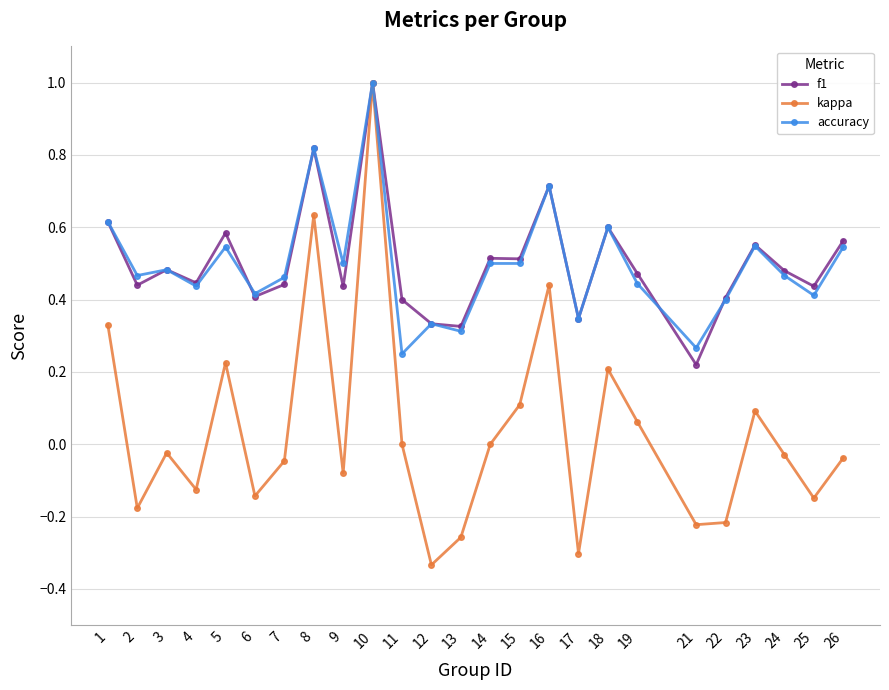

Which category has the highest value in the accuracy series?

10